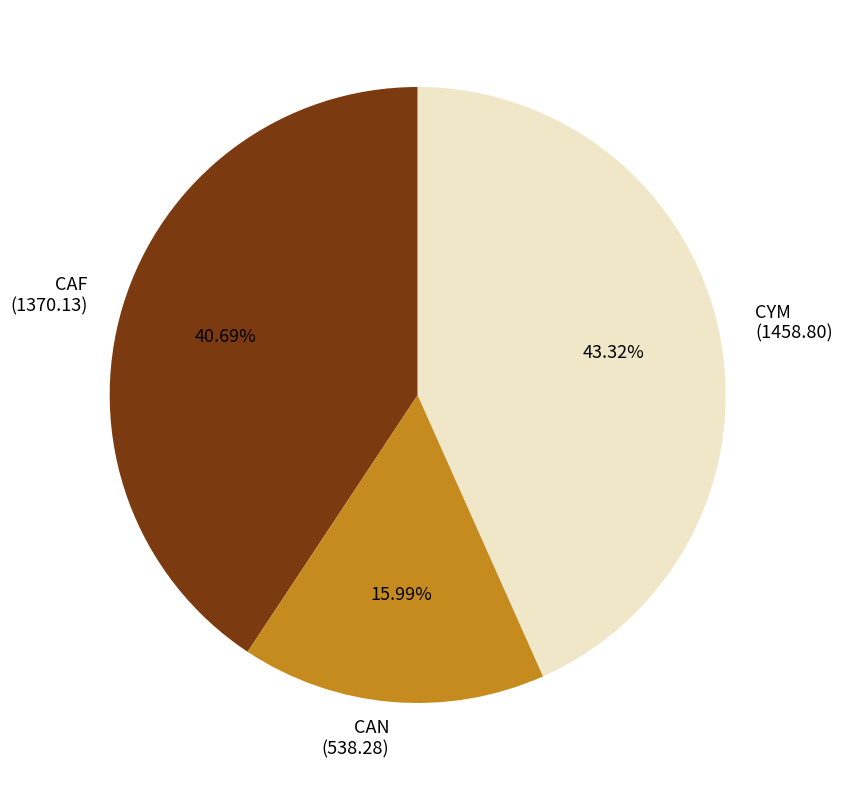

What portion of the pie excludes CYM?

56.7%